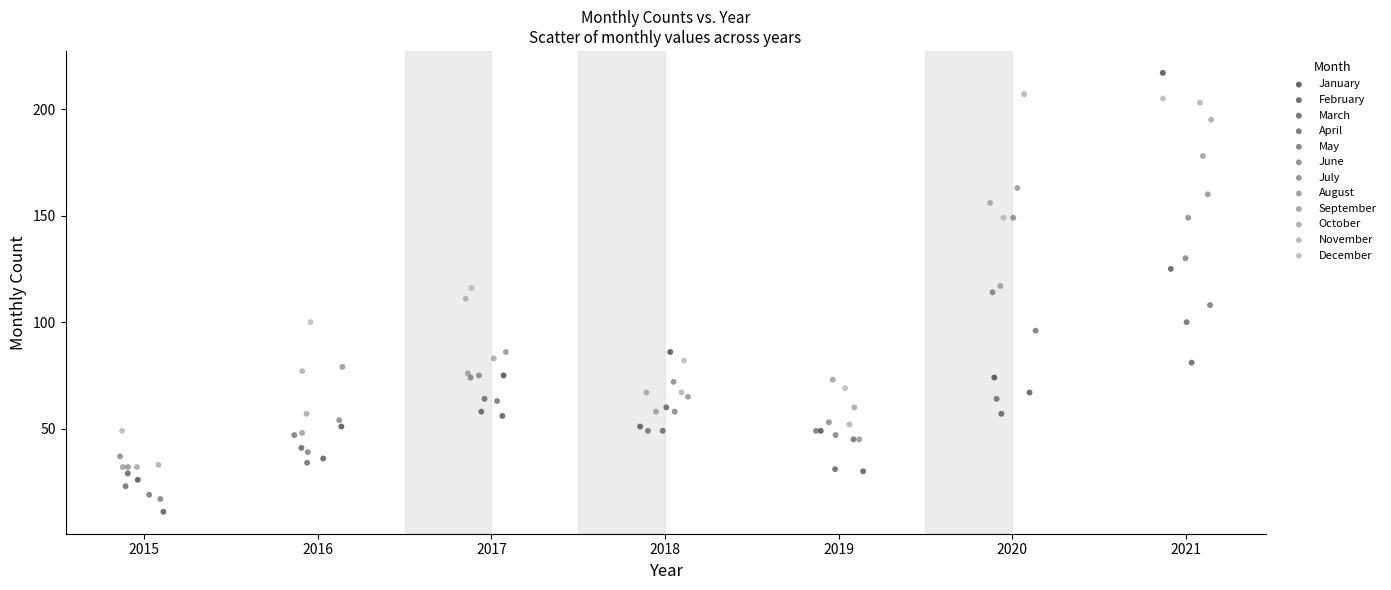

Which series reaches the maximum Y coordinate?

January